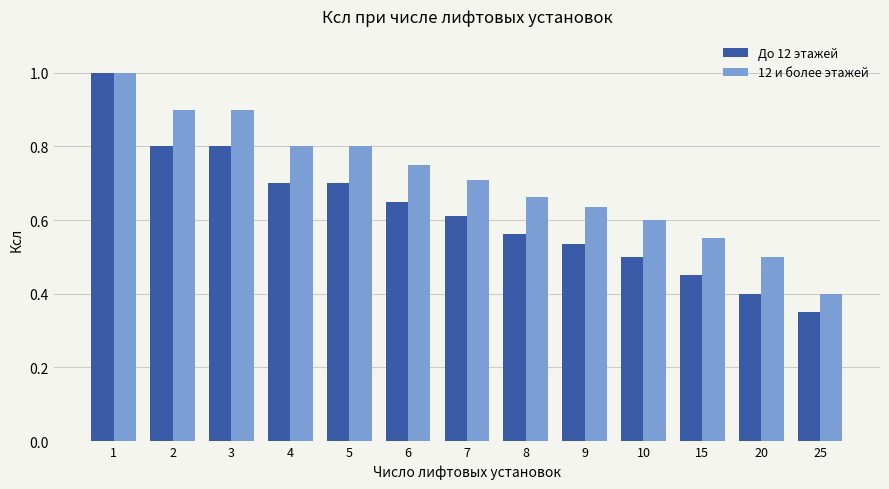

Is the value of До 12 этажей at 3 greater than the value of 12 и более этажей at 7?

Yes